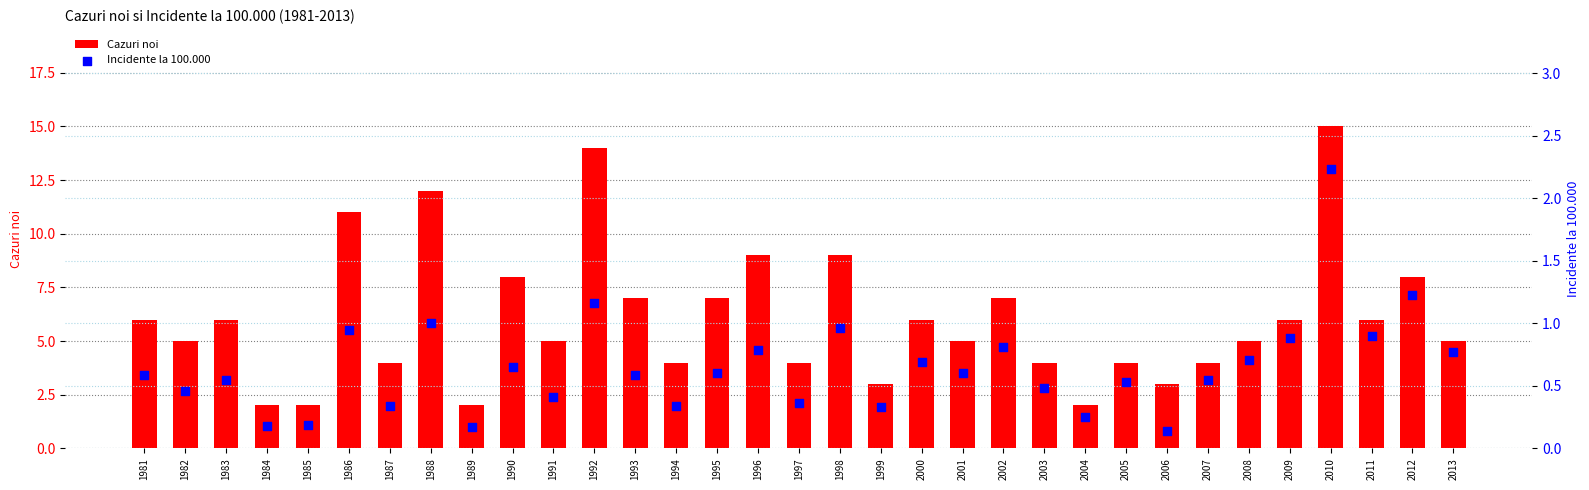

Which series has the largest Y range (max minus min)?

Cazuri noi